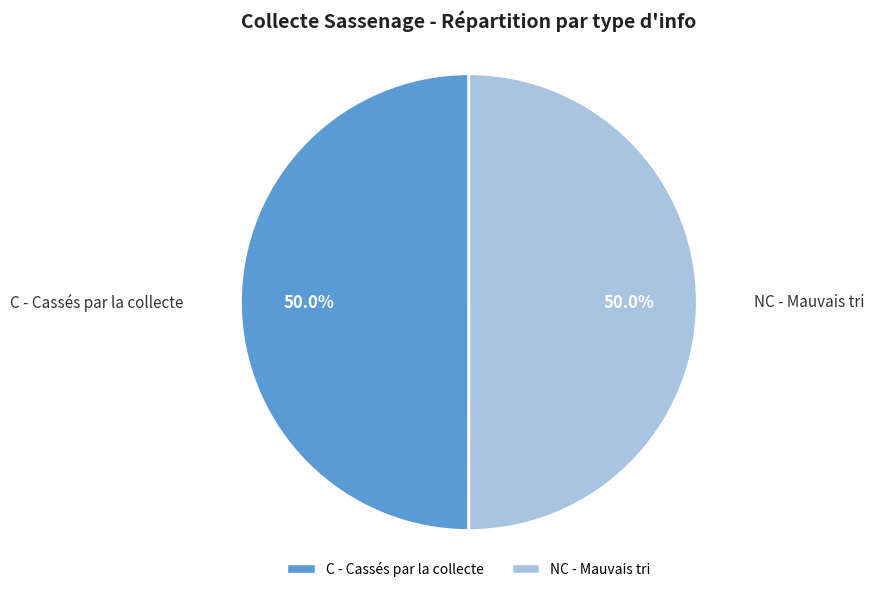

Combined, what portion of the pie is C - Cassés par la collecte and NC - Mauvais tri?

100.0%